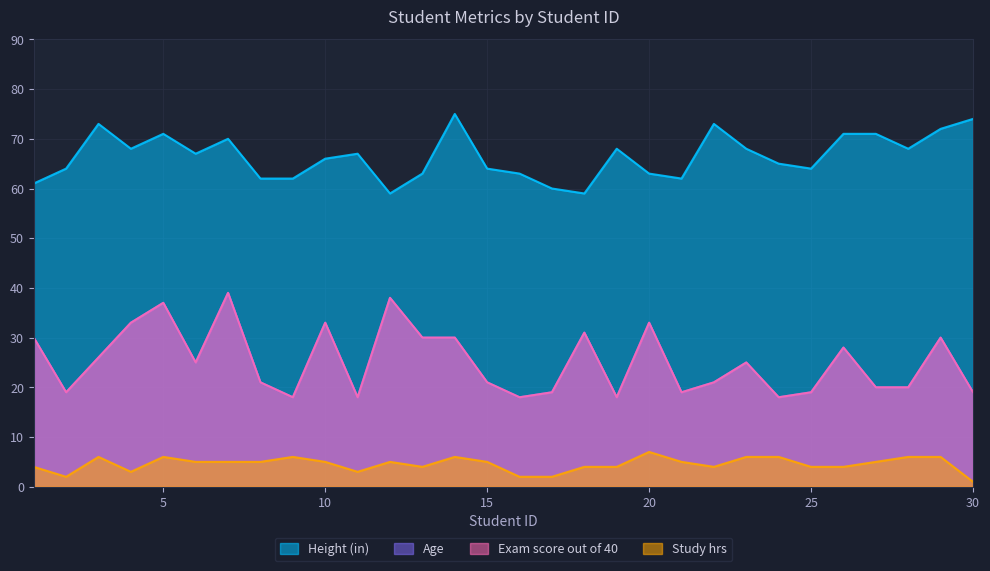

Rank the categories by Study hrs value from lowest to highest.

30, 2, 16, 17, 4, 11, 1, 13, 18, 19, 22, 25, 26, 6, 7, 8, 10, 12, 15, 21, 27, 3, 5, 9, 14, 23, 24, 28, 29, 20